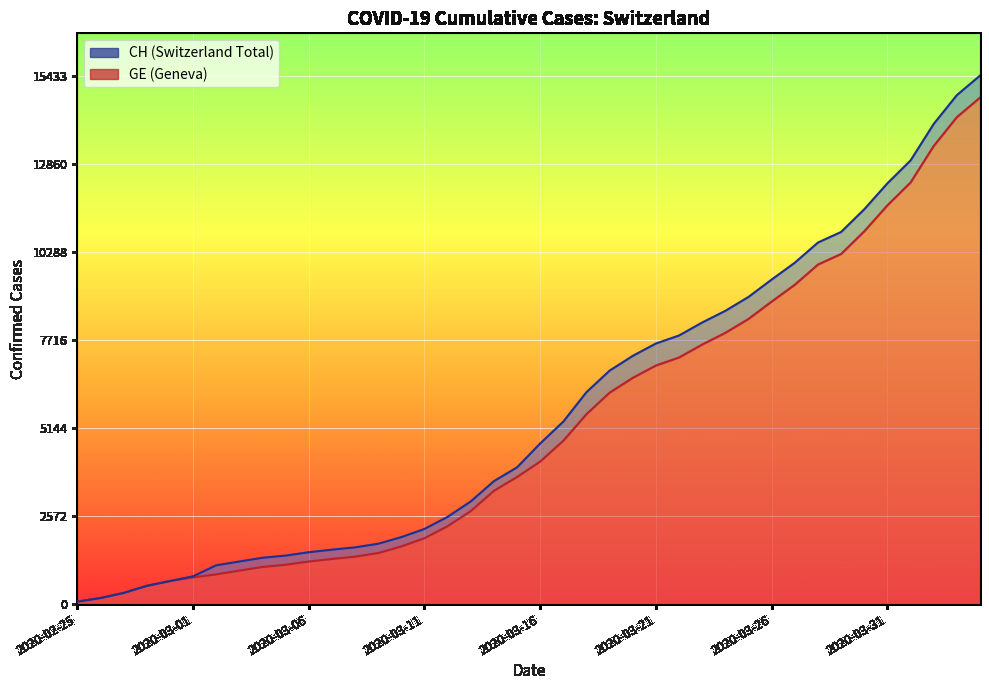

True or false: CH and GE cross at least once.

False